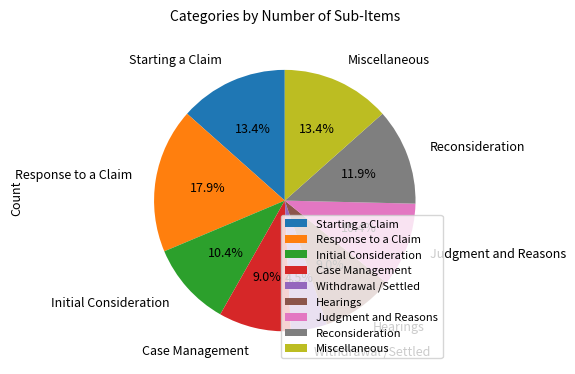

How many slices are in this pie chart?

9